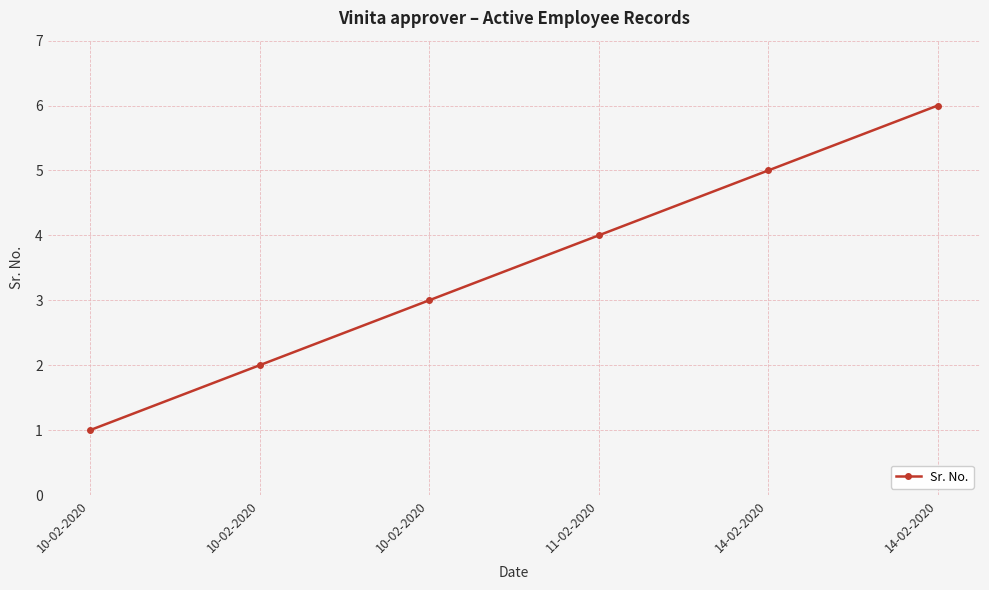

Is it true that the value at 10-02-2020 is 3?

True